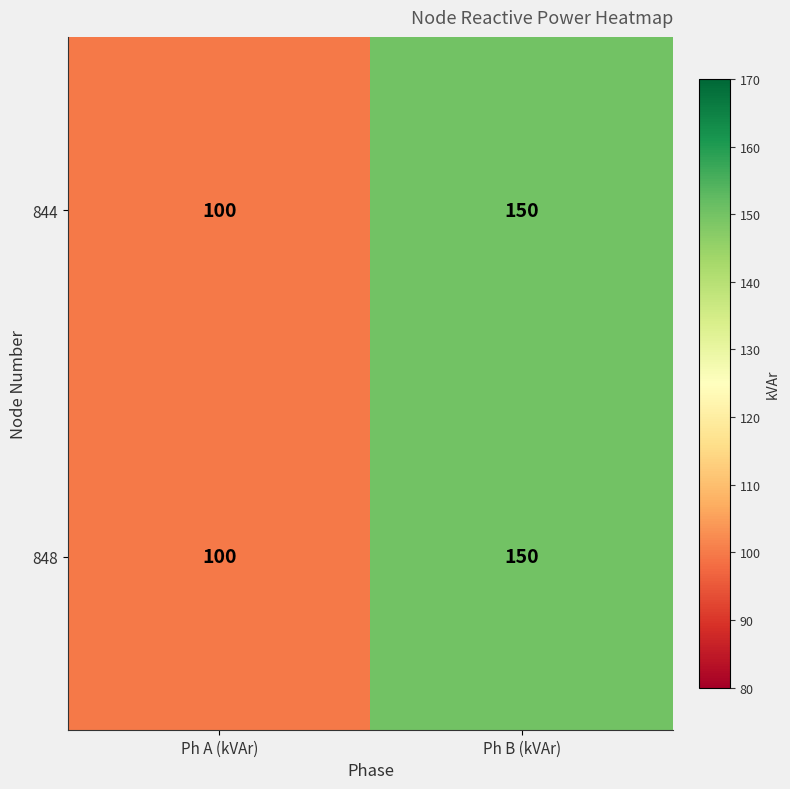

What is the minimum value shown in the chart?

100